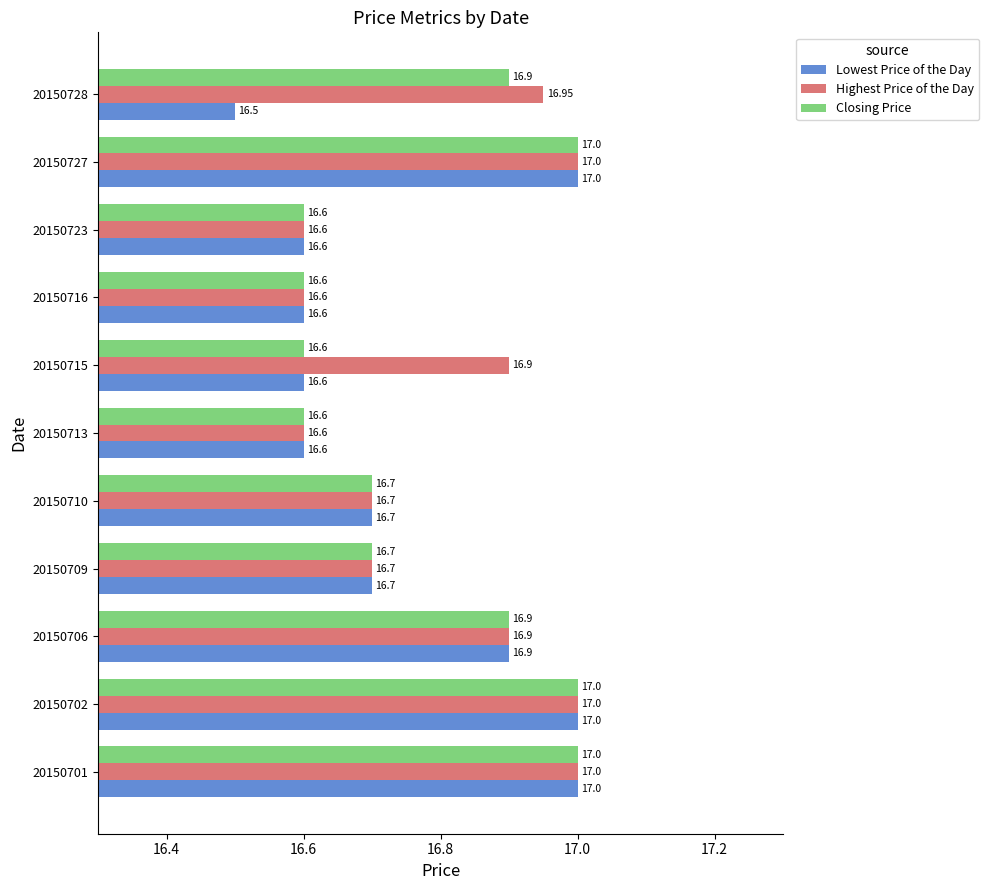

At how many categories does at least one series exceed 16?

11